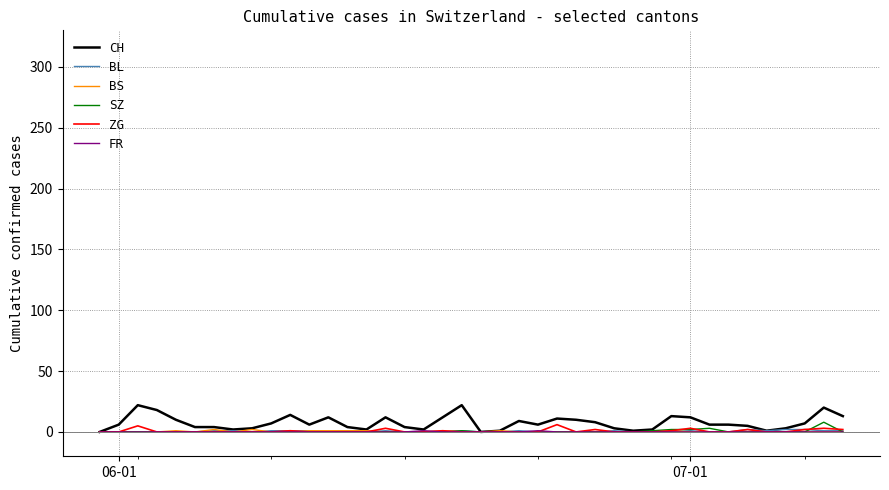

Which series has the widest spread of values?

CH